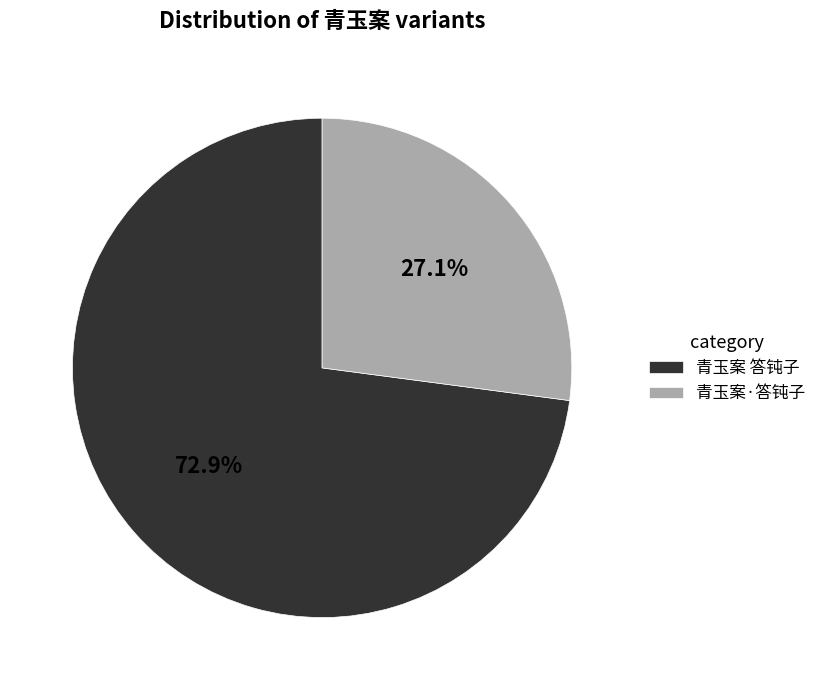

Which category has the biggest portion of the pie?

青玉案 答钝子